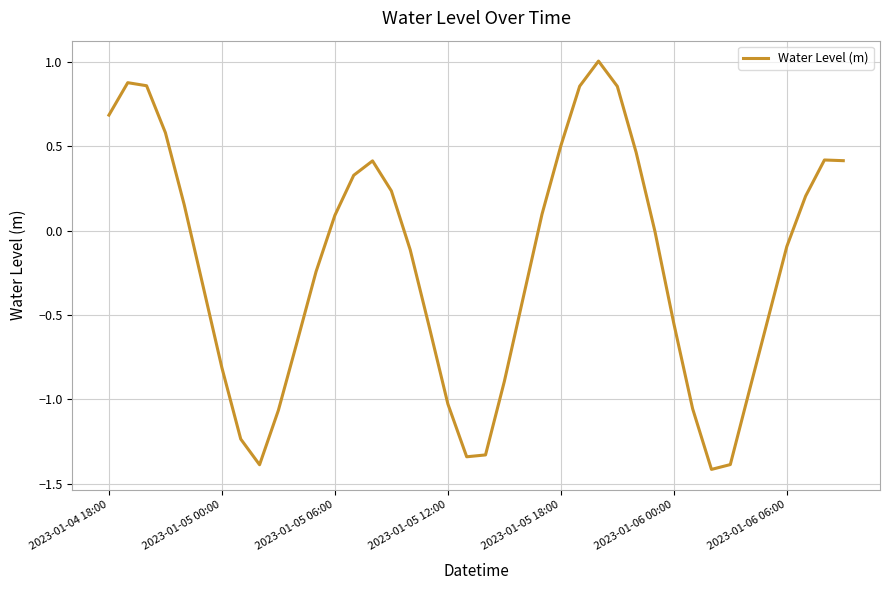

What is the smallest value displayed?

-1.4